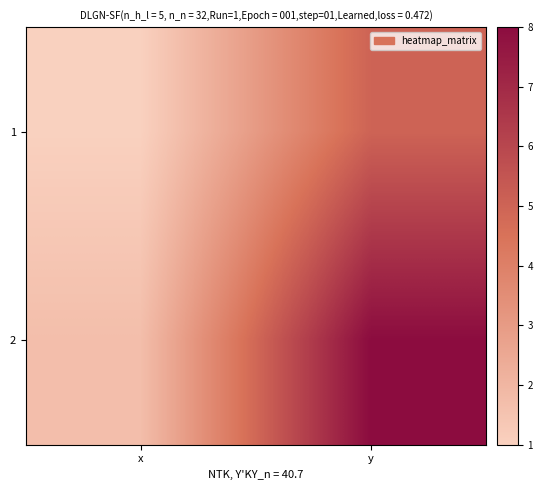

What is the total value across all series at y?

13.0